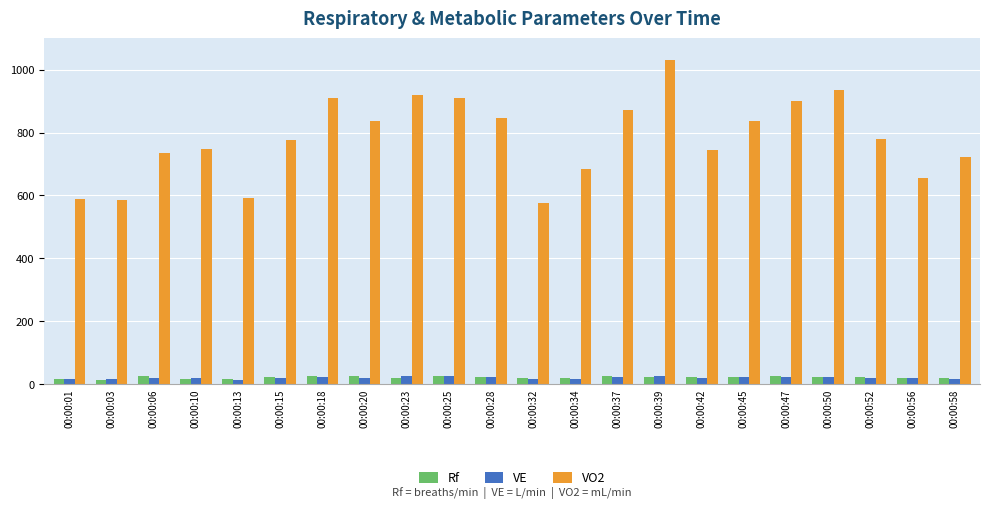

What is the sum of the VO2 values at 00:00:03 and 00:00:37?

1455.8